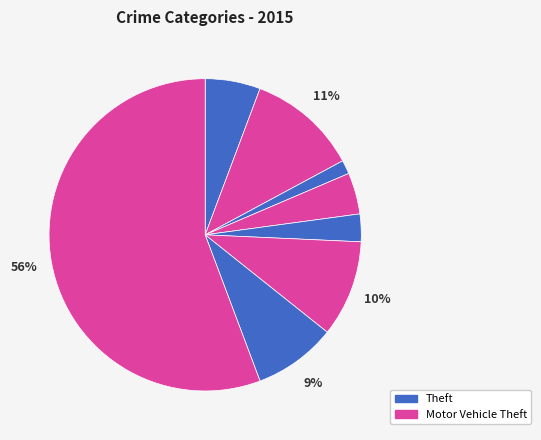

How many segments does this pie chart have?

8